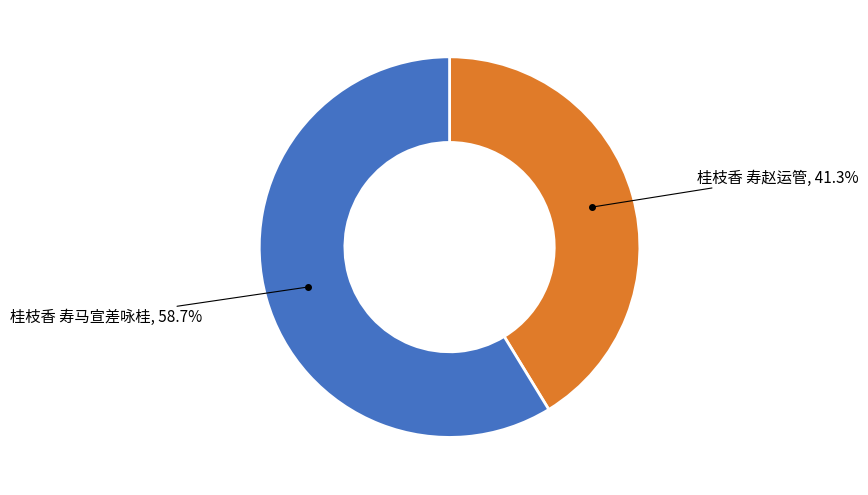

Is there any slice that represents more than half of the pie?

Yes